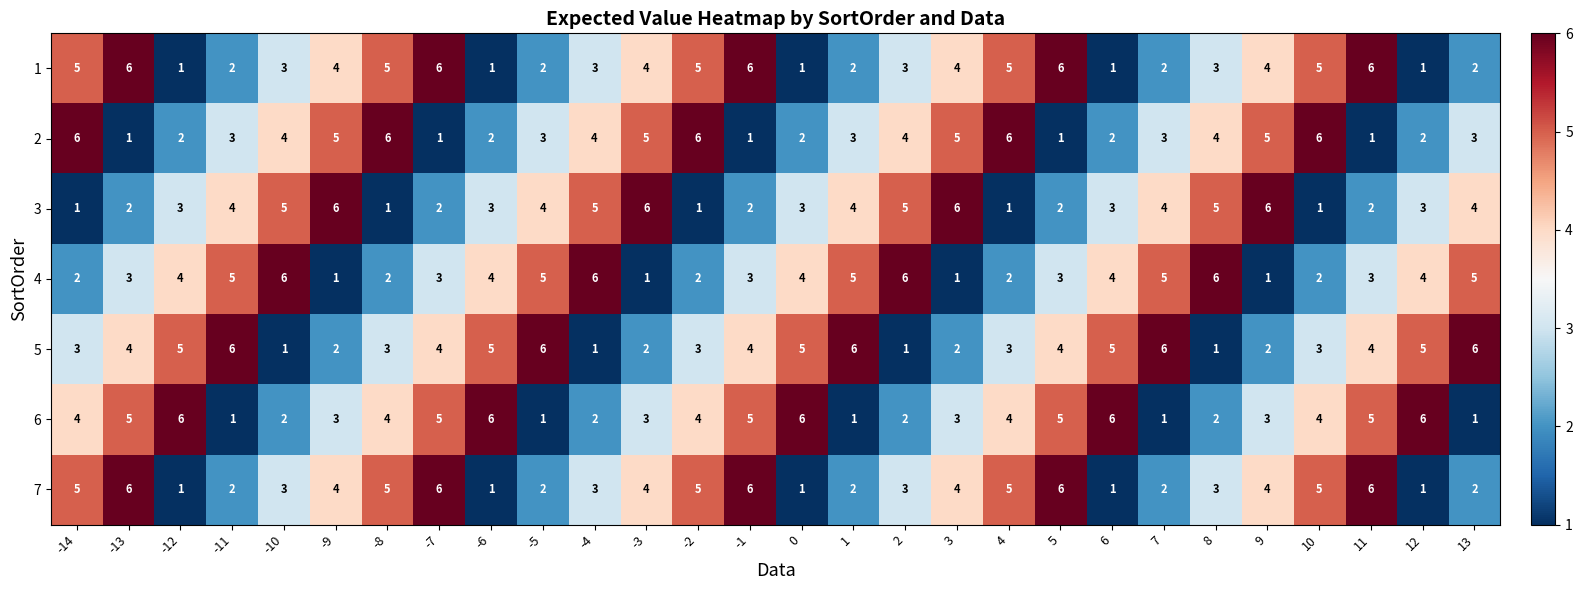

What is the highest value of the 3 series?

6